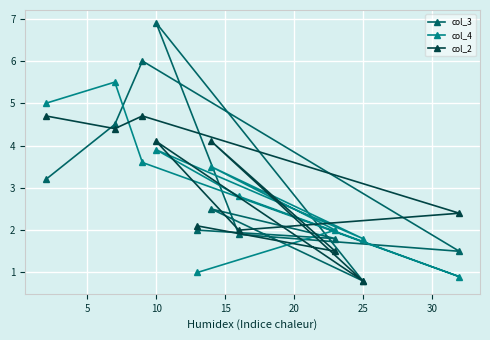

The value of col_3 at 25 is 0.2. True or false?

False